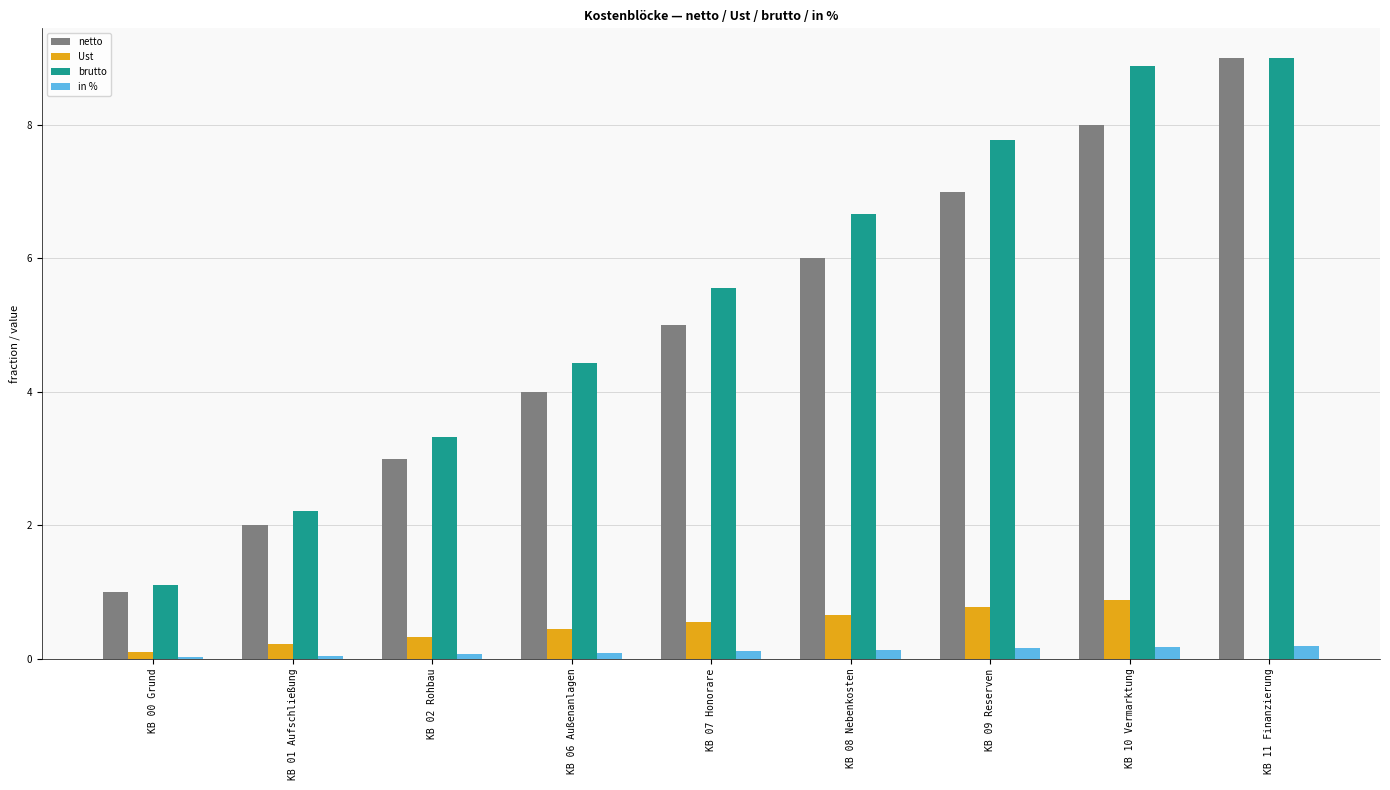

Which label corresponds to the largest value in the chart?

KB 11 Finanzierung